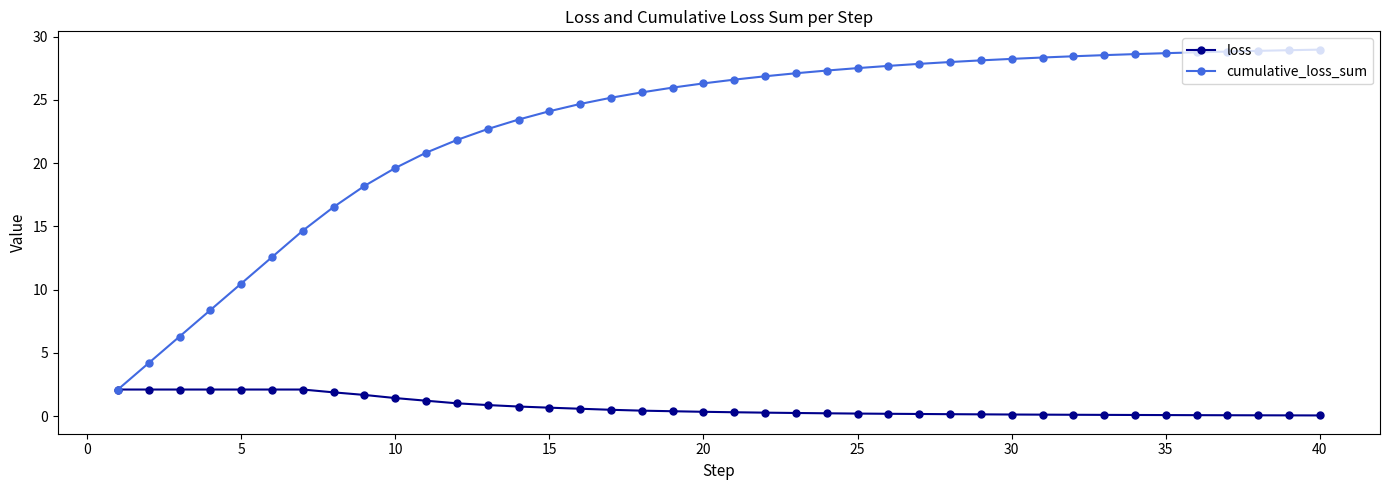

What is the minimum value for cumulative_loss_sum?

2.1